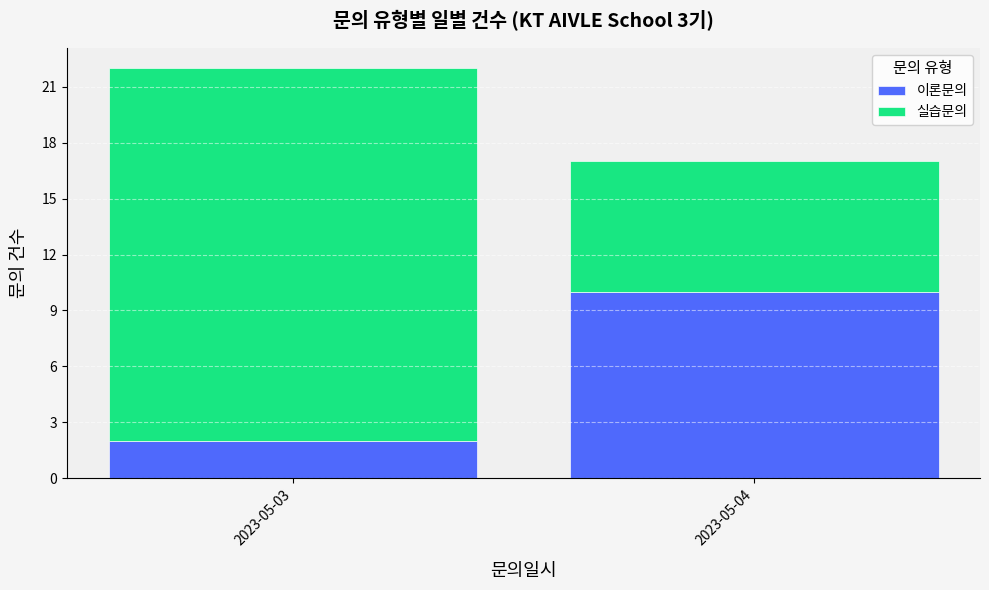

What is the total value across all series at 2023-05-03?

22